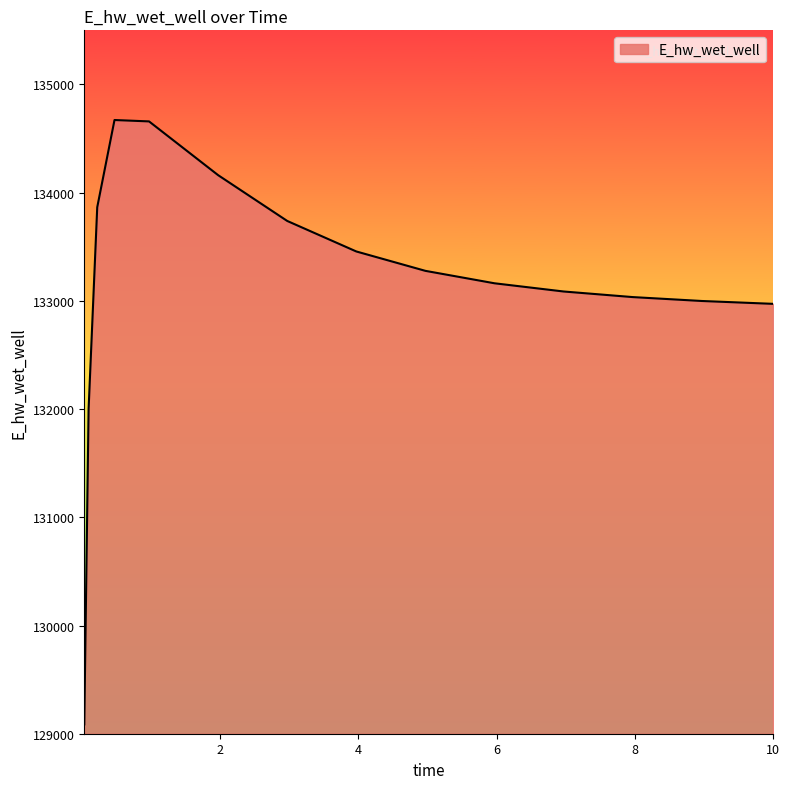

What is the smallest value displayed?

129086.4